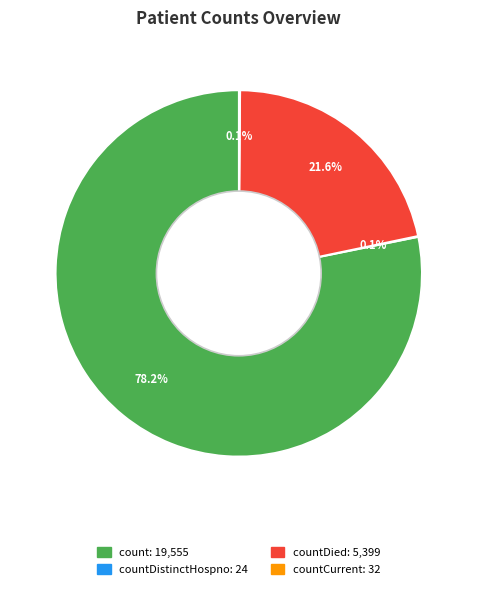

Is there a majority slice in this chart?

Yes